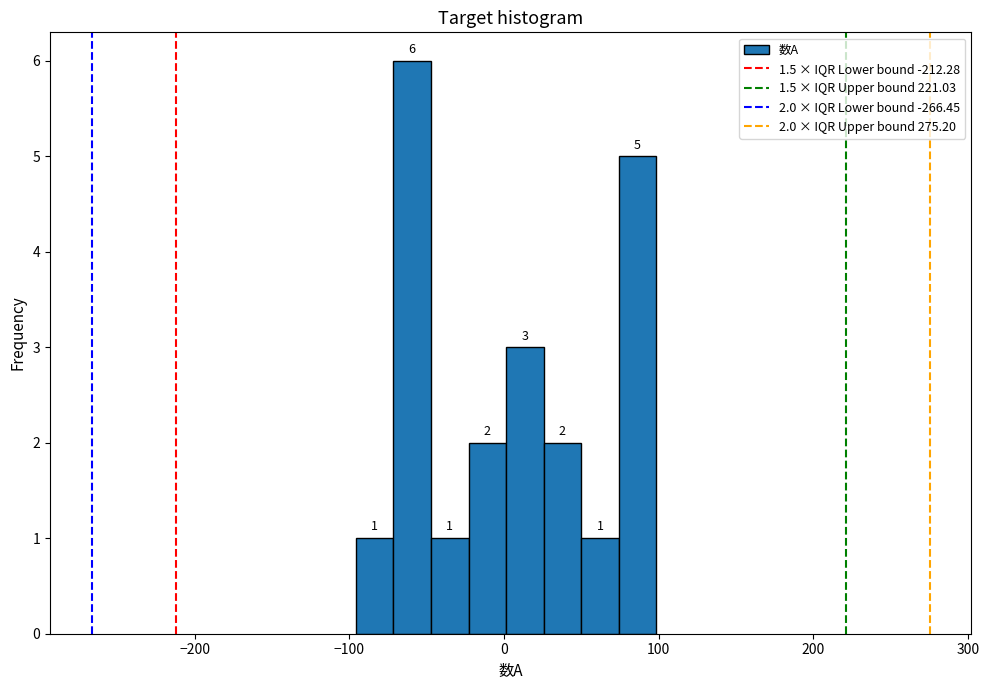

Read against the x-axis, roughly where is the centre of the tallest bar?

-60